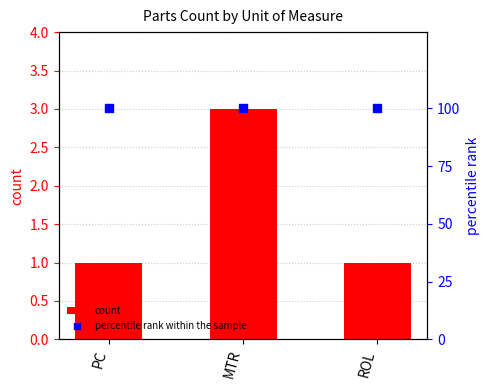

What are all the series names shown in the legend?

count, percentile rank within the sample